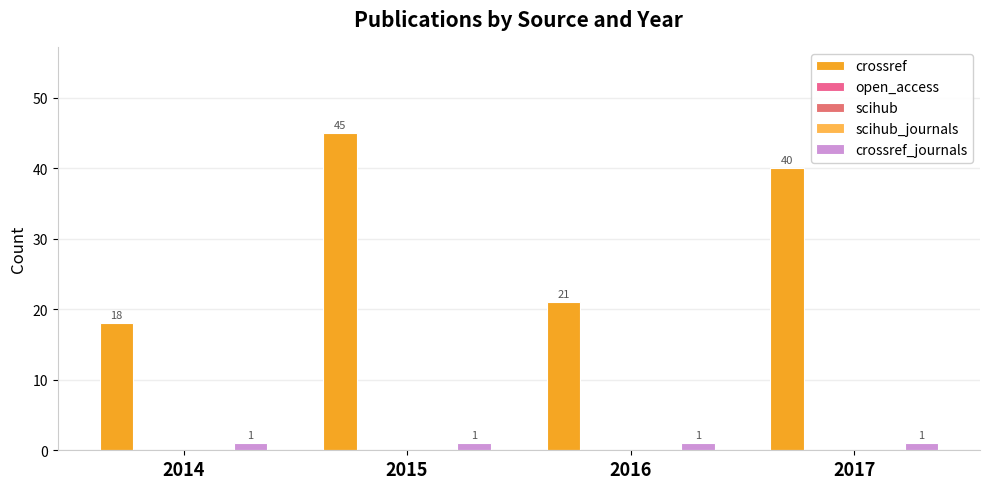

Is it true that crossref_journals equals 2 at 2014?

False